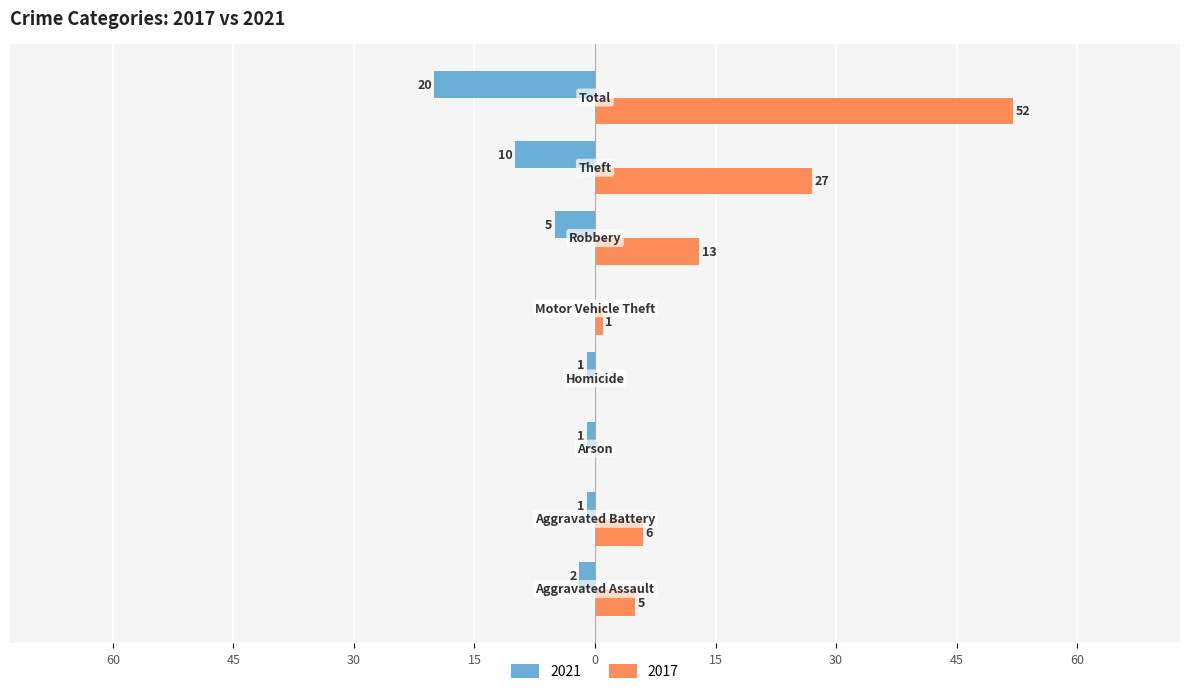

What are all the series names shown in the legend?

2021, 2017